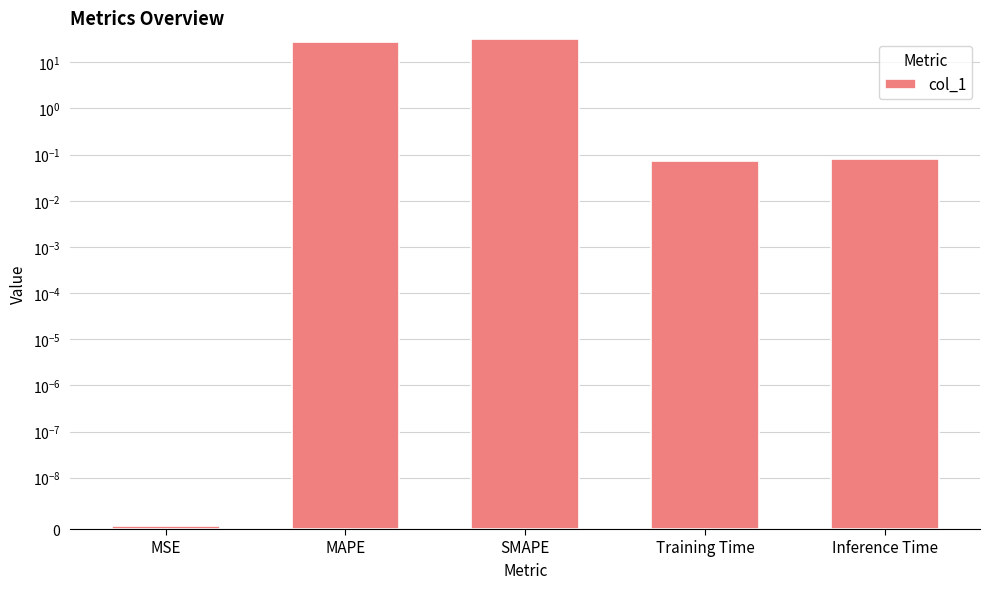

What is the difference between the second highest and minimum values?

27.8